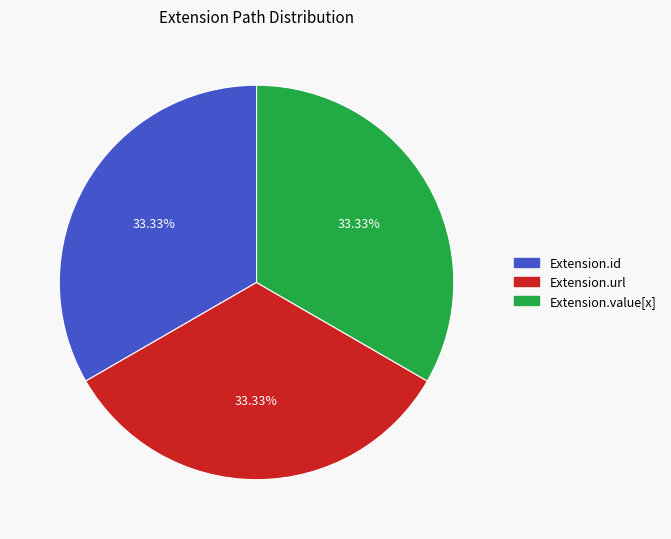

Is there any slice that represents more than half of the pie?

No